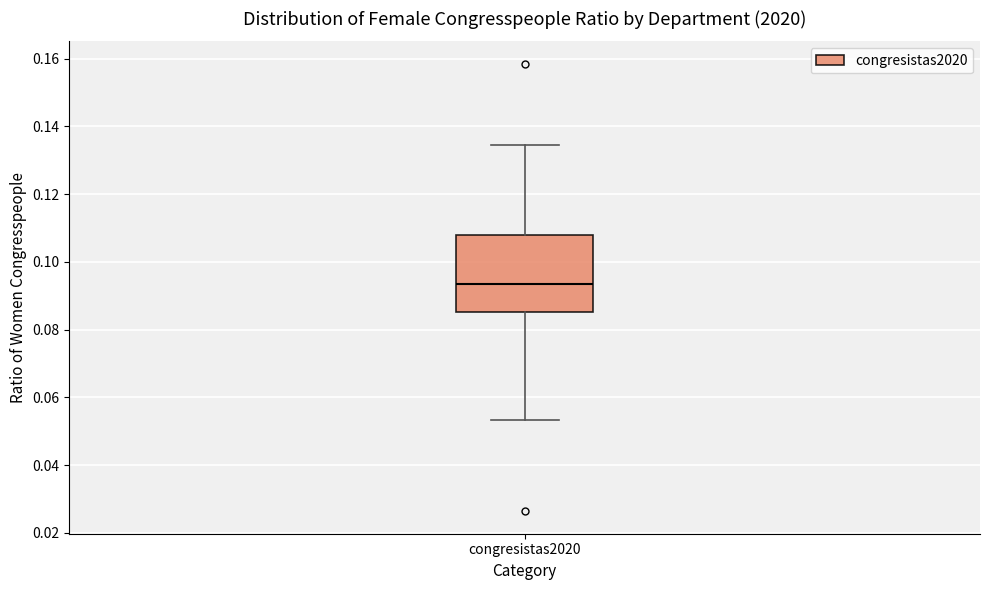

Where is the lower edge of the box for congresistas2020 on the y-axis? The values are not printed on the chart, so give them approximately, as read against the axis.

0.086